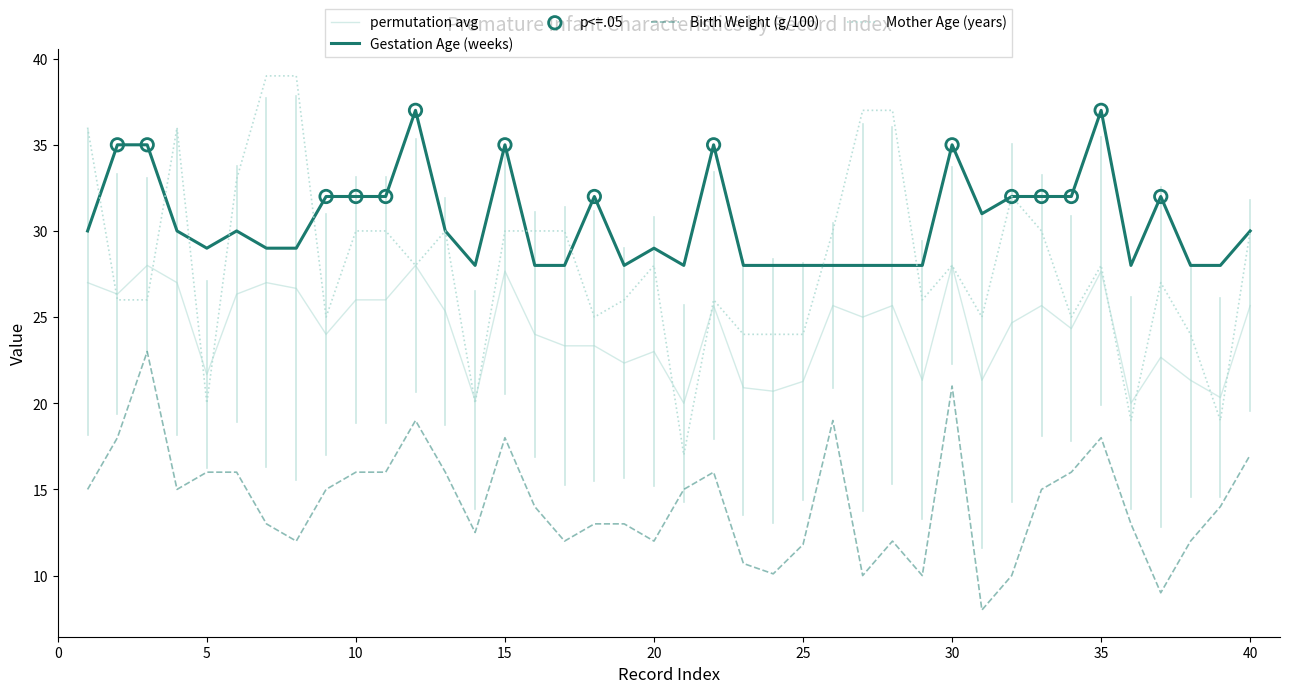

At how many categories does at least one series exceed 25?

40